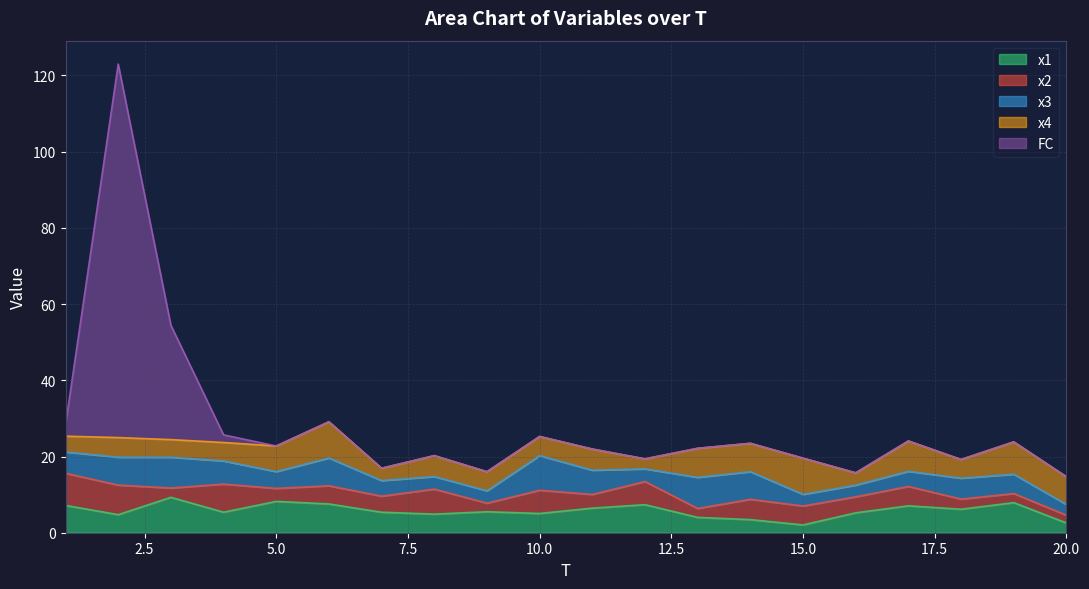

What is the lowest value of the x2 series?

2.0